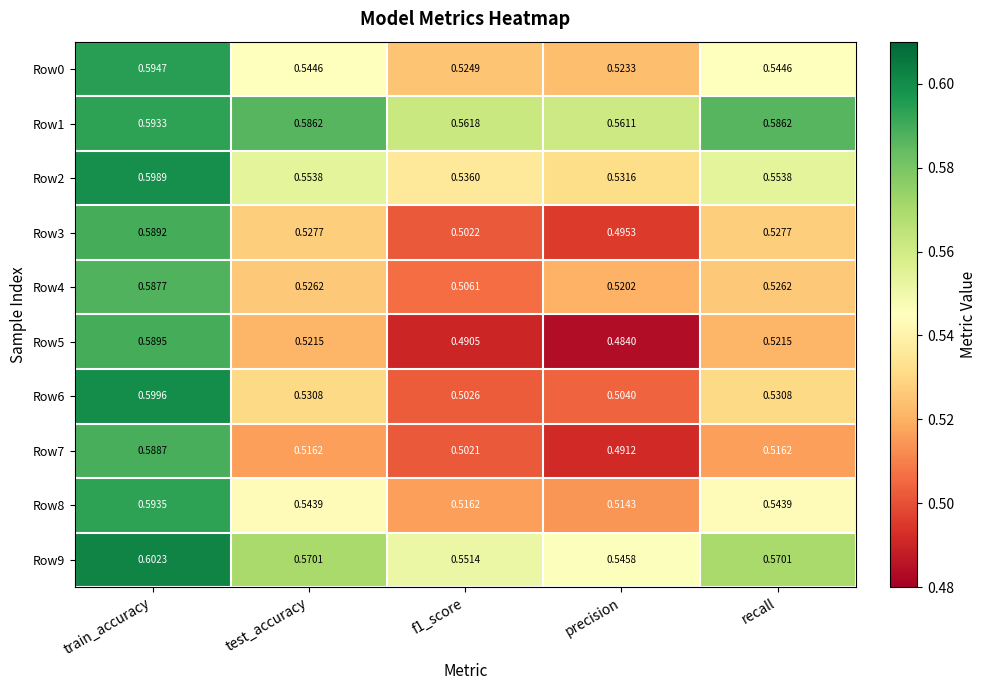

Which category has the lowest value across all series?

precision